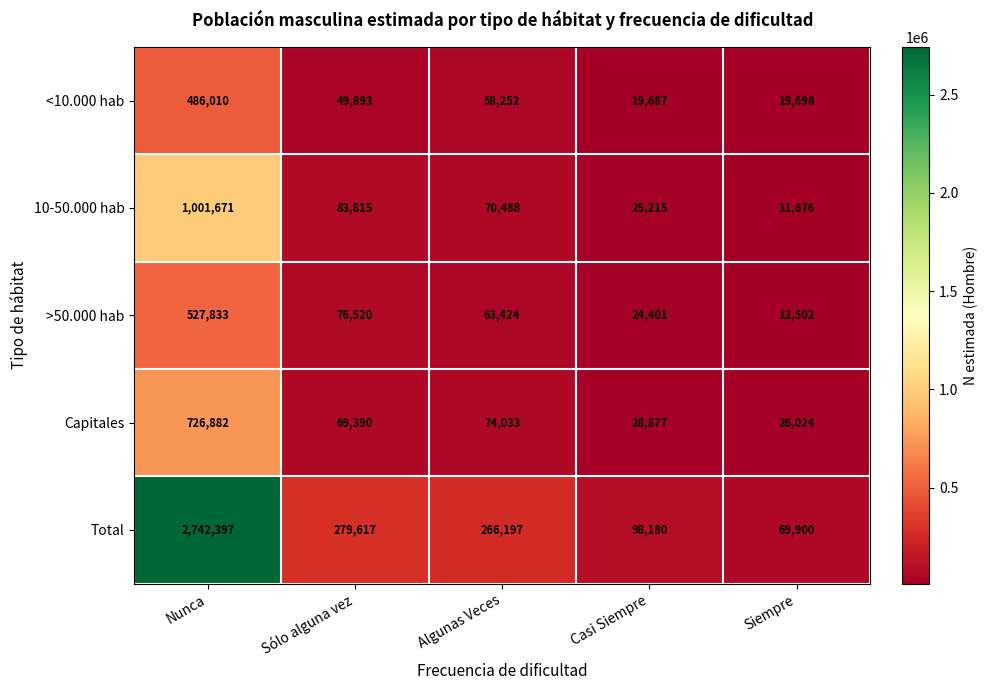

Rank the categories by Capitales value from highest to lowest.

Nunca, Algunas Veces, Sólo alguna vez, Casi Siempre, Siempre